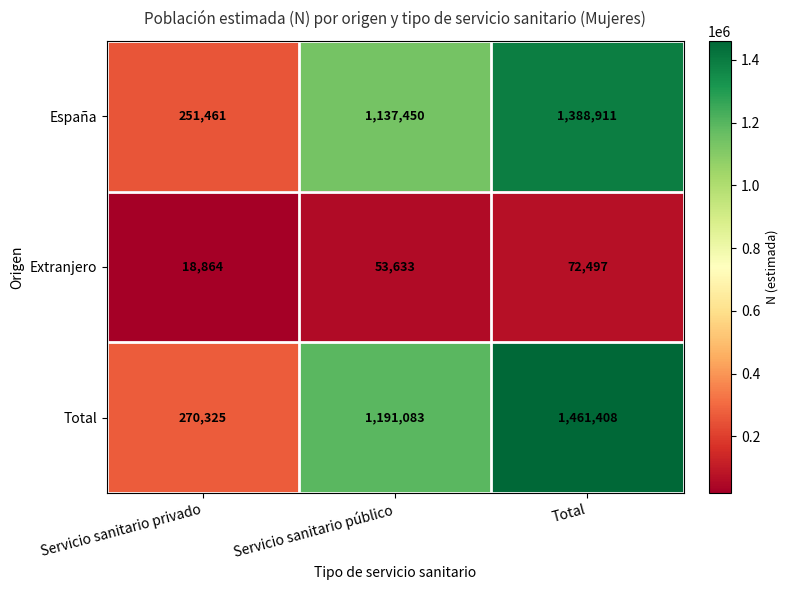

Which series has the widest spread of values?

Total